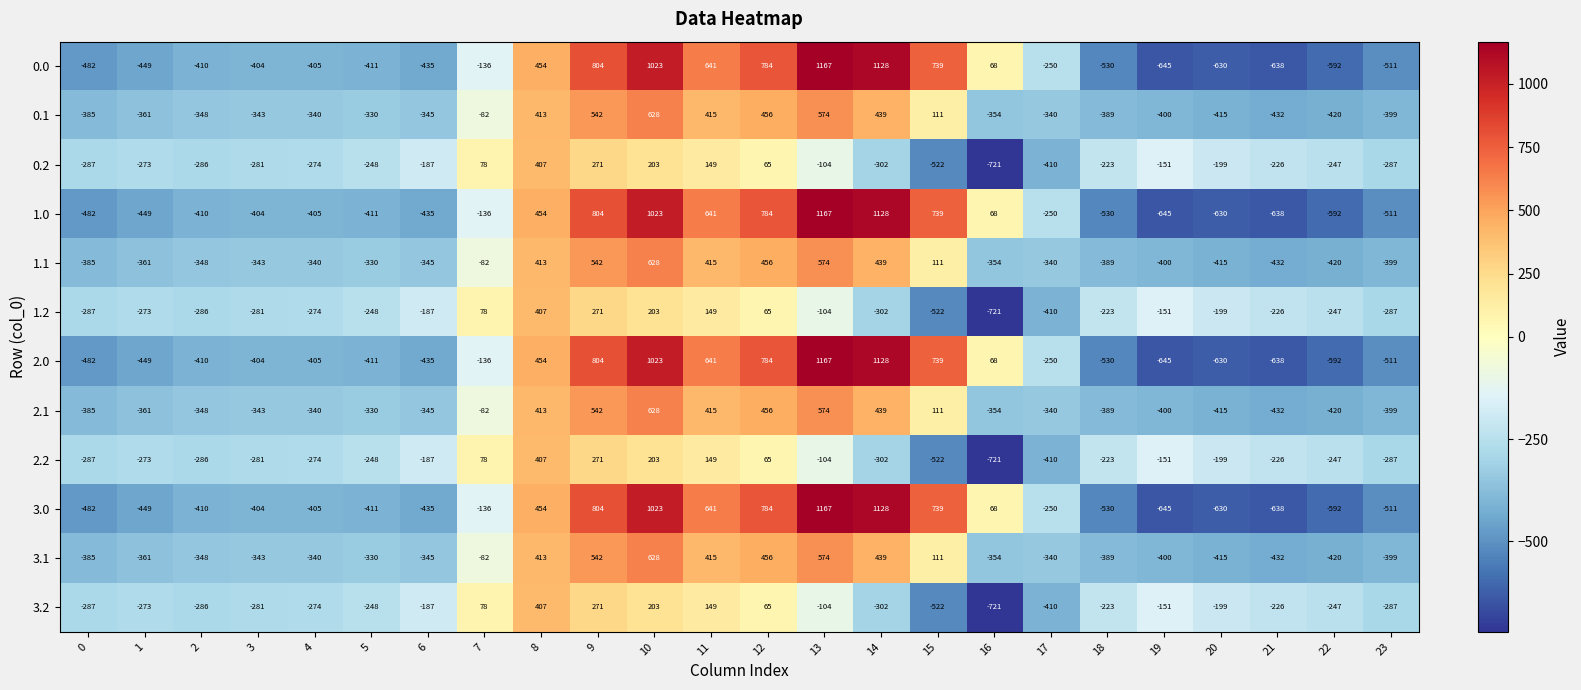

How many distinct data groups are displayed?

12